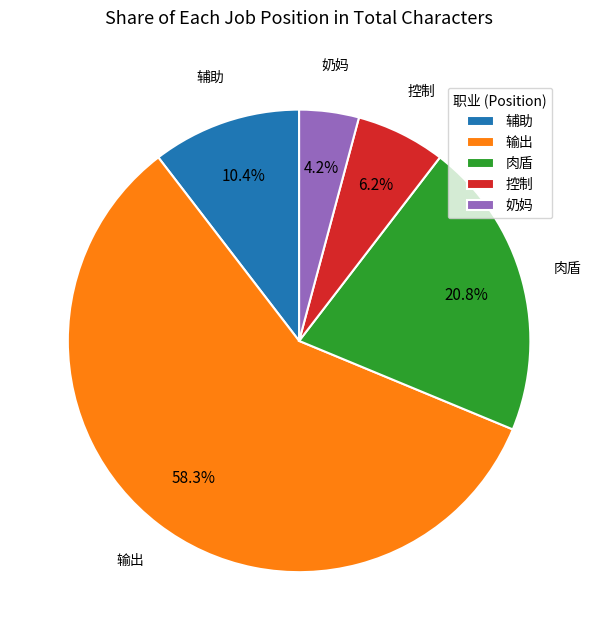

What is the majority slice?

输出